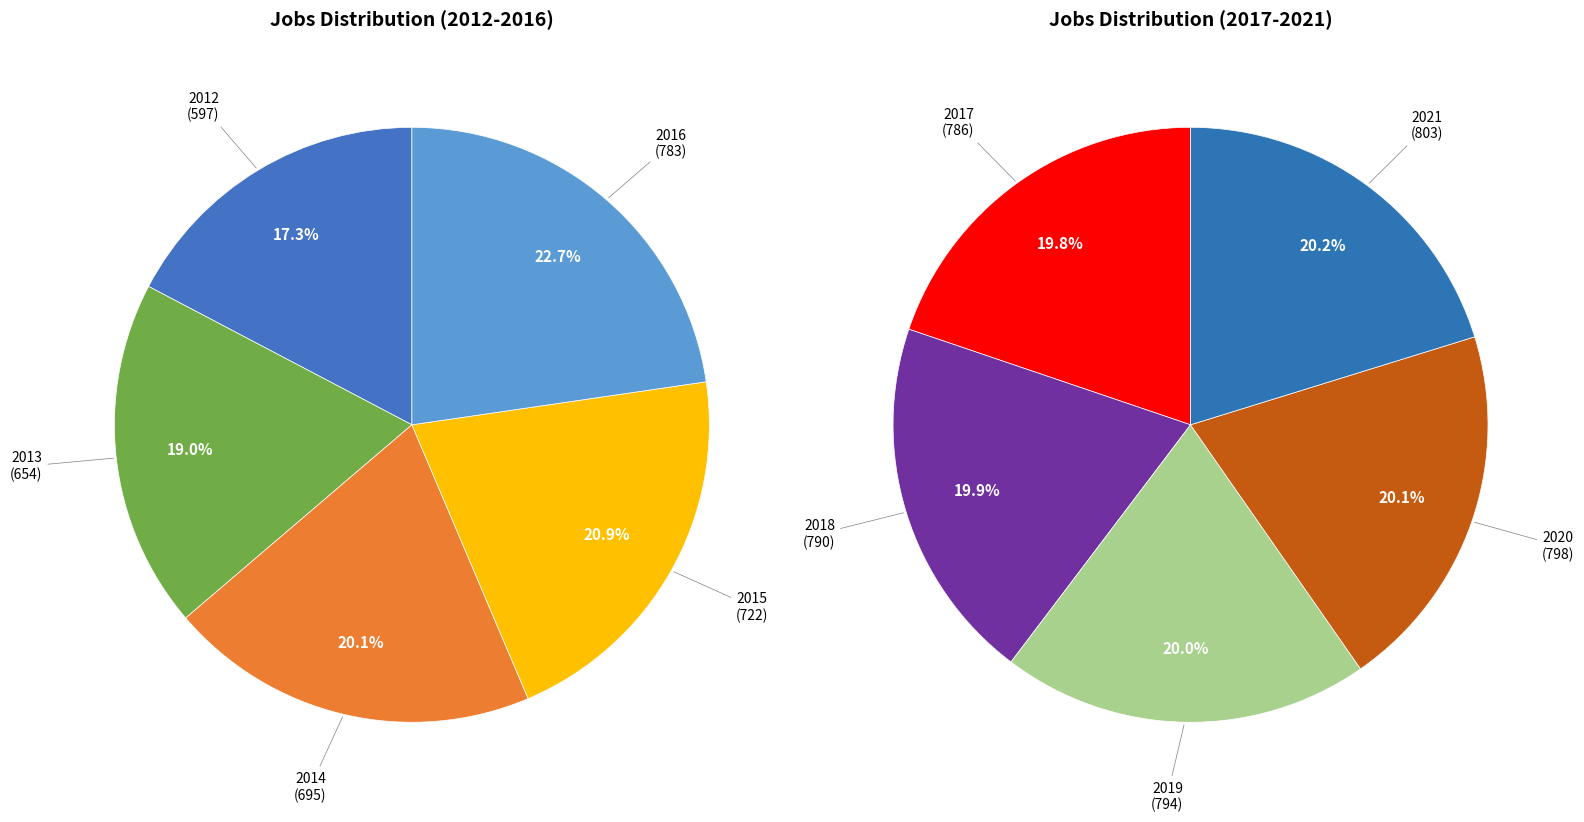

Which category has the biggest portion of the pie?

2021